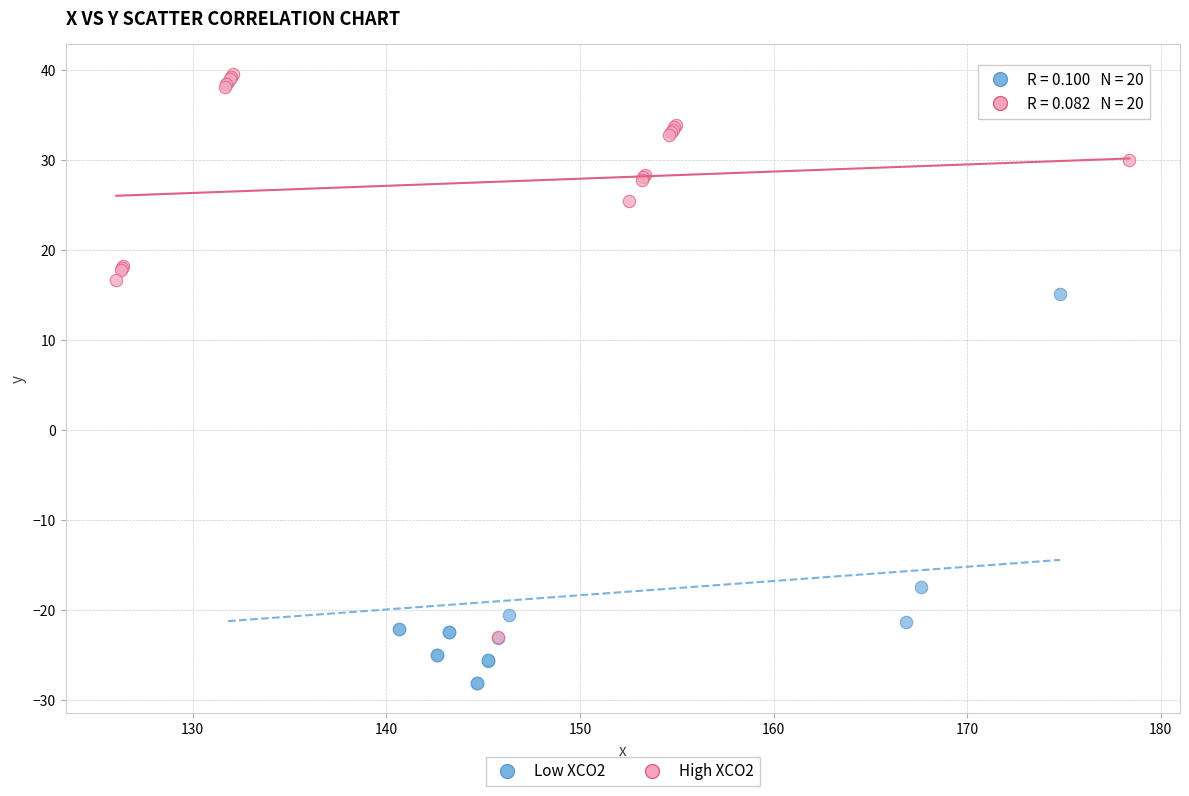

Which series reaches the minimum Y coordinate?

Low XCO2